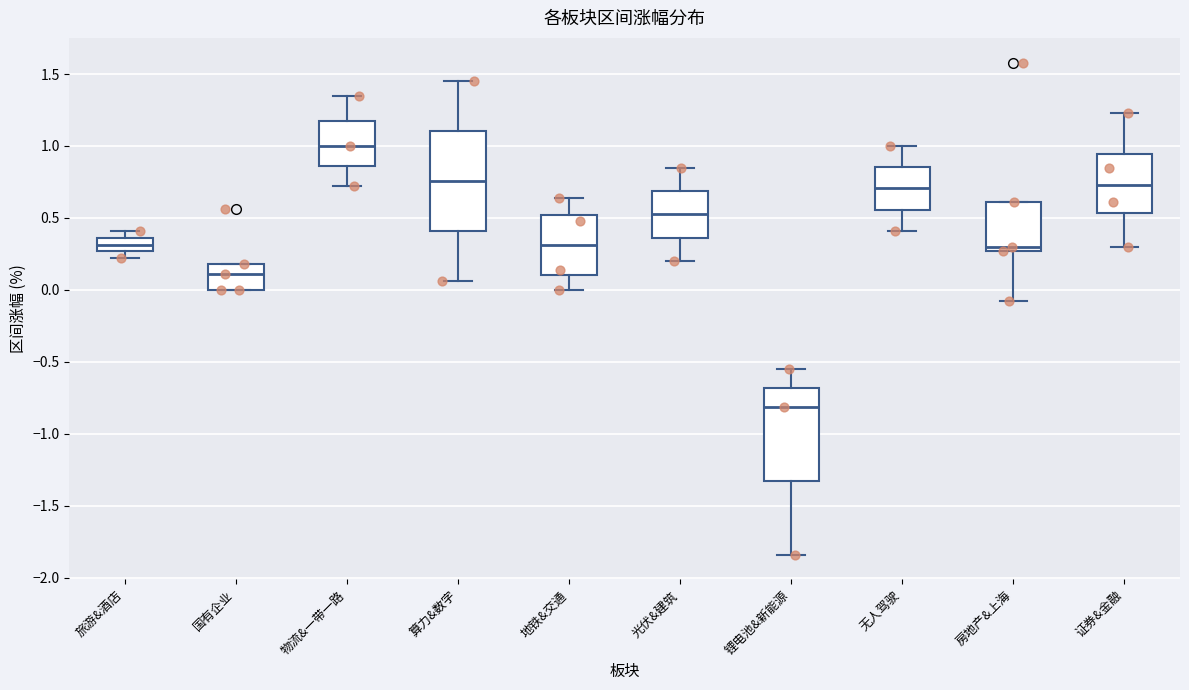

Where is the lower edge of the box for 锂电池&新能源 on the y-axis? The values are not printed on the chart, so give them approximately, as read against the axis.

-1.30